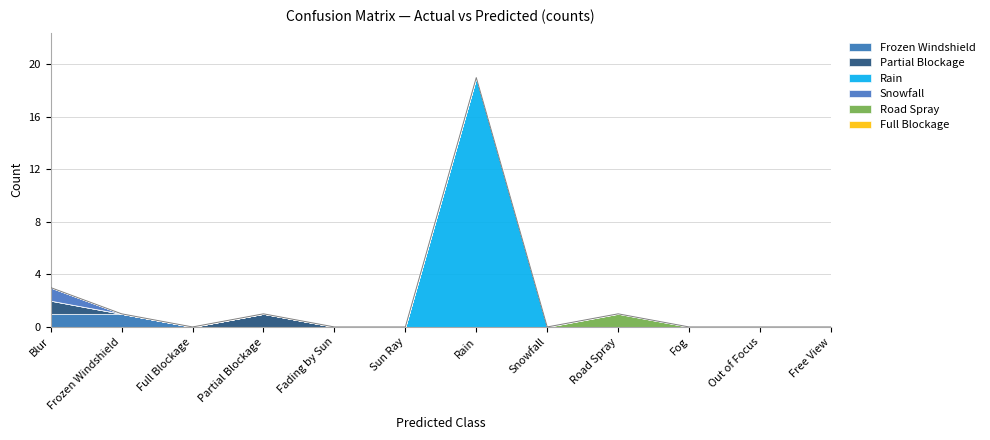

Rank the series by their maximum value, from highest to lowest.

Rain, Frozen Windshield, Partial Blockage, Snowfall, Road Spray, Full Blockage